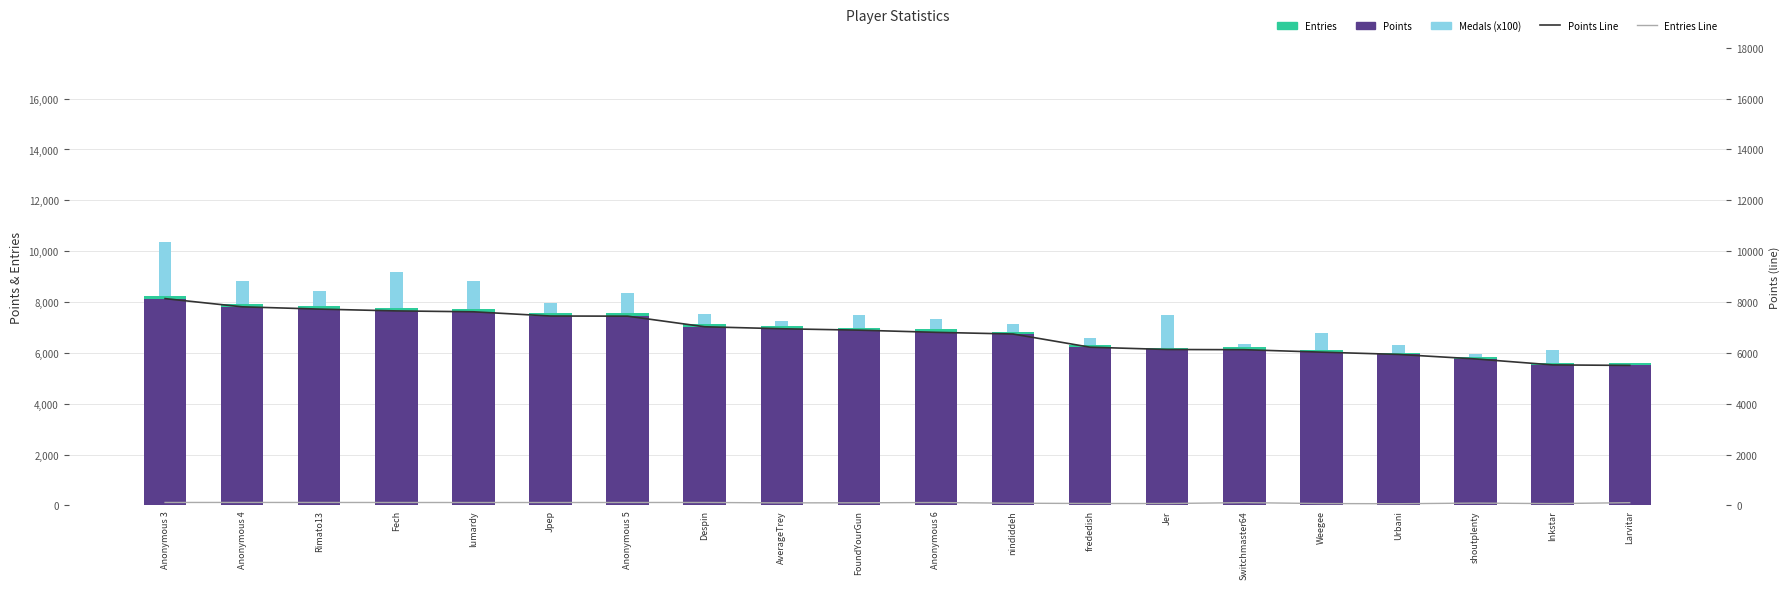

Where does the Points series first go above 6893?

Anonymous 3